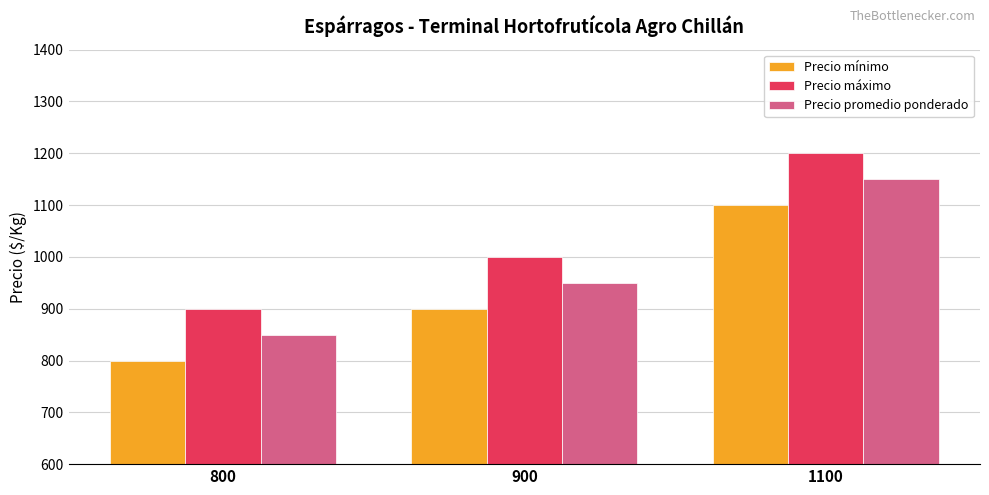

What is the difference between the Precio mínimo values at 800 and 900?

100